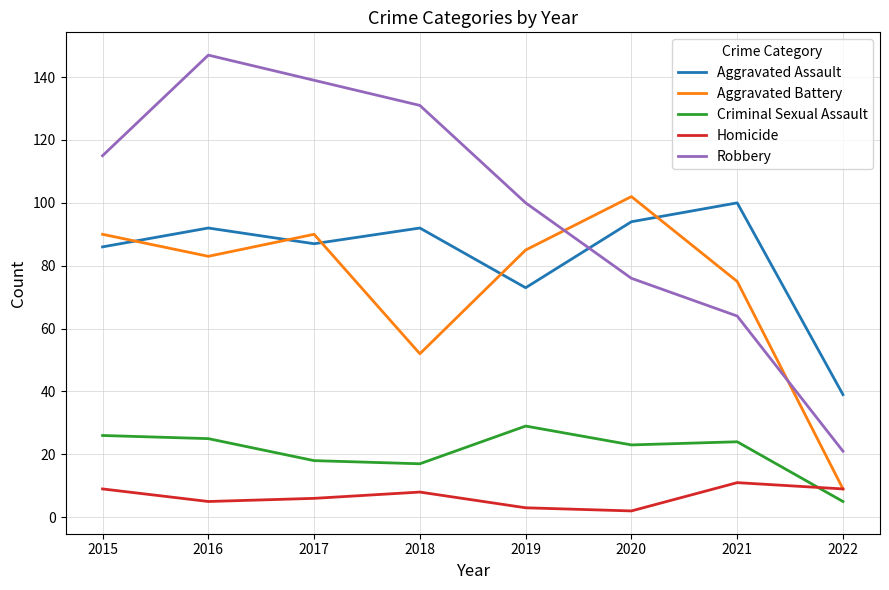

What is the difference between the second highest and minimum values in the Aggravated Battery series?

81